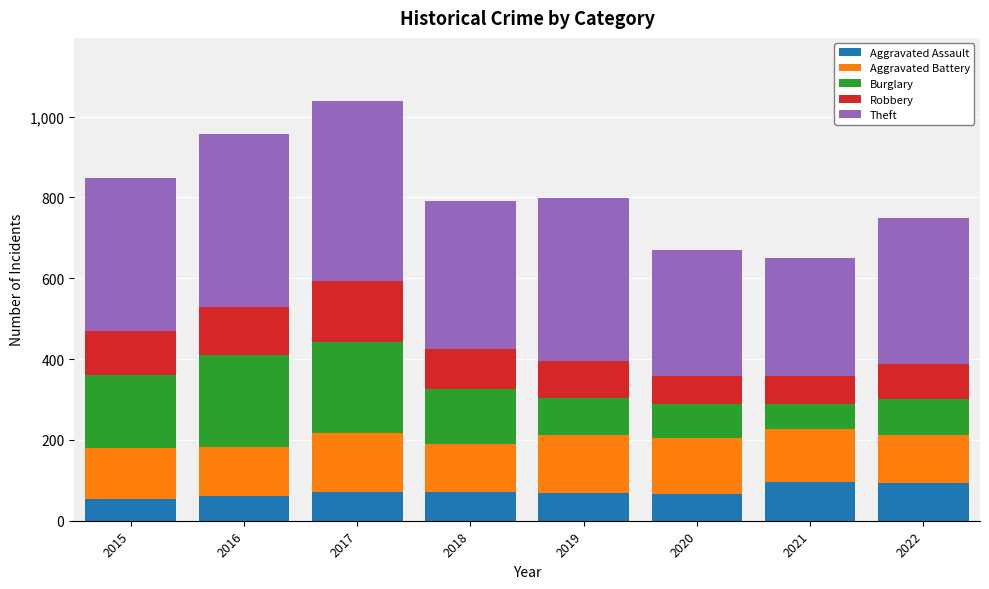

True or false: Aggravated Assault has a value of 95 at 2021.

True